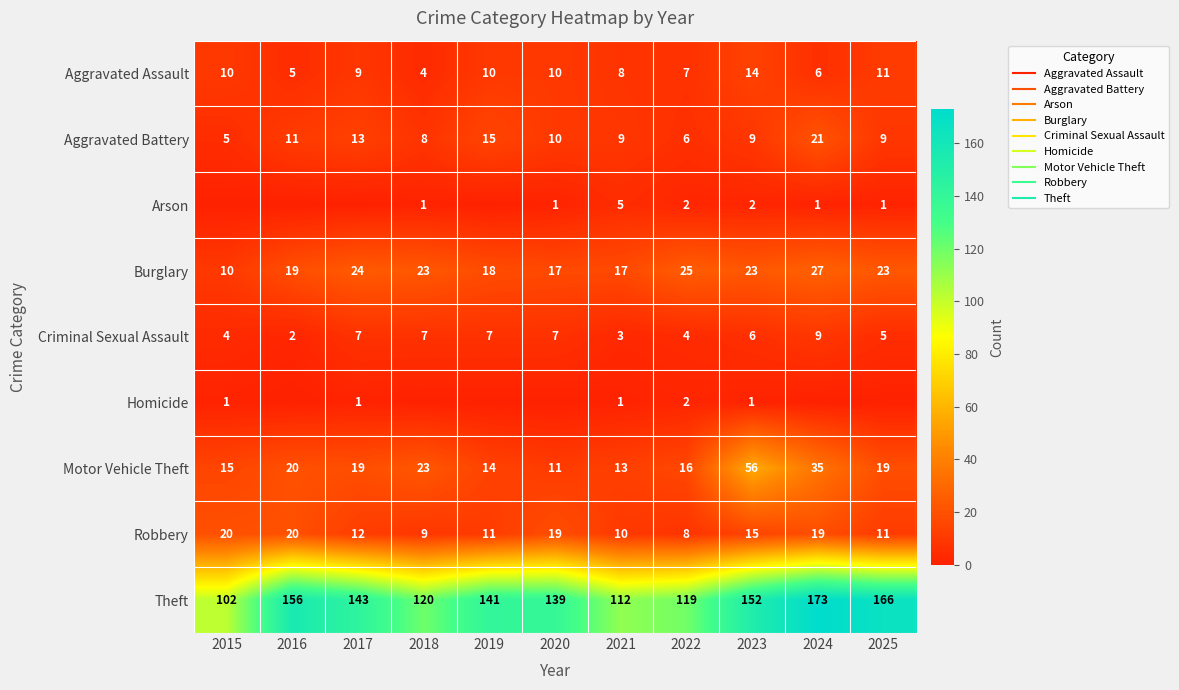

List the labels in order of Robbery value, smallest first.

2022, 2018, 2021, 2019, 2025, 2017, 2023, 2020, 2024, 2015, 2016